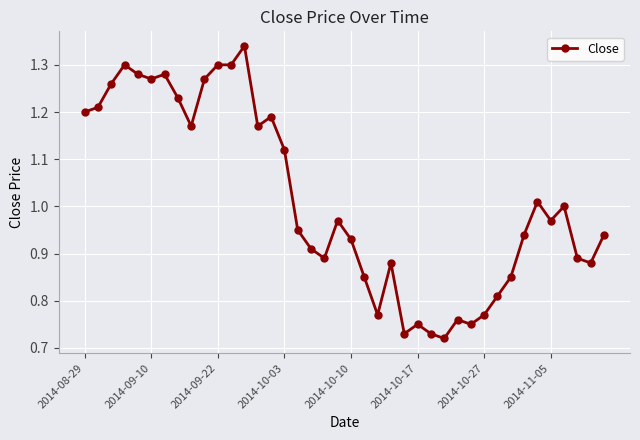

True or false: there are more than 1 points higher than both neighbors.

True